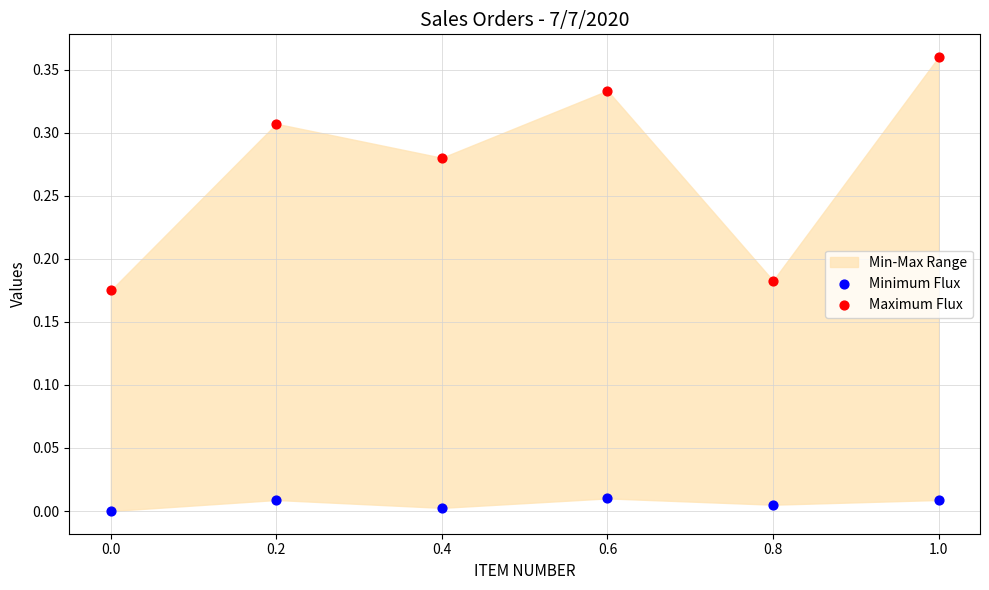

Which series contains the highest Y value?

Maximum Flux